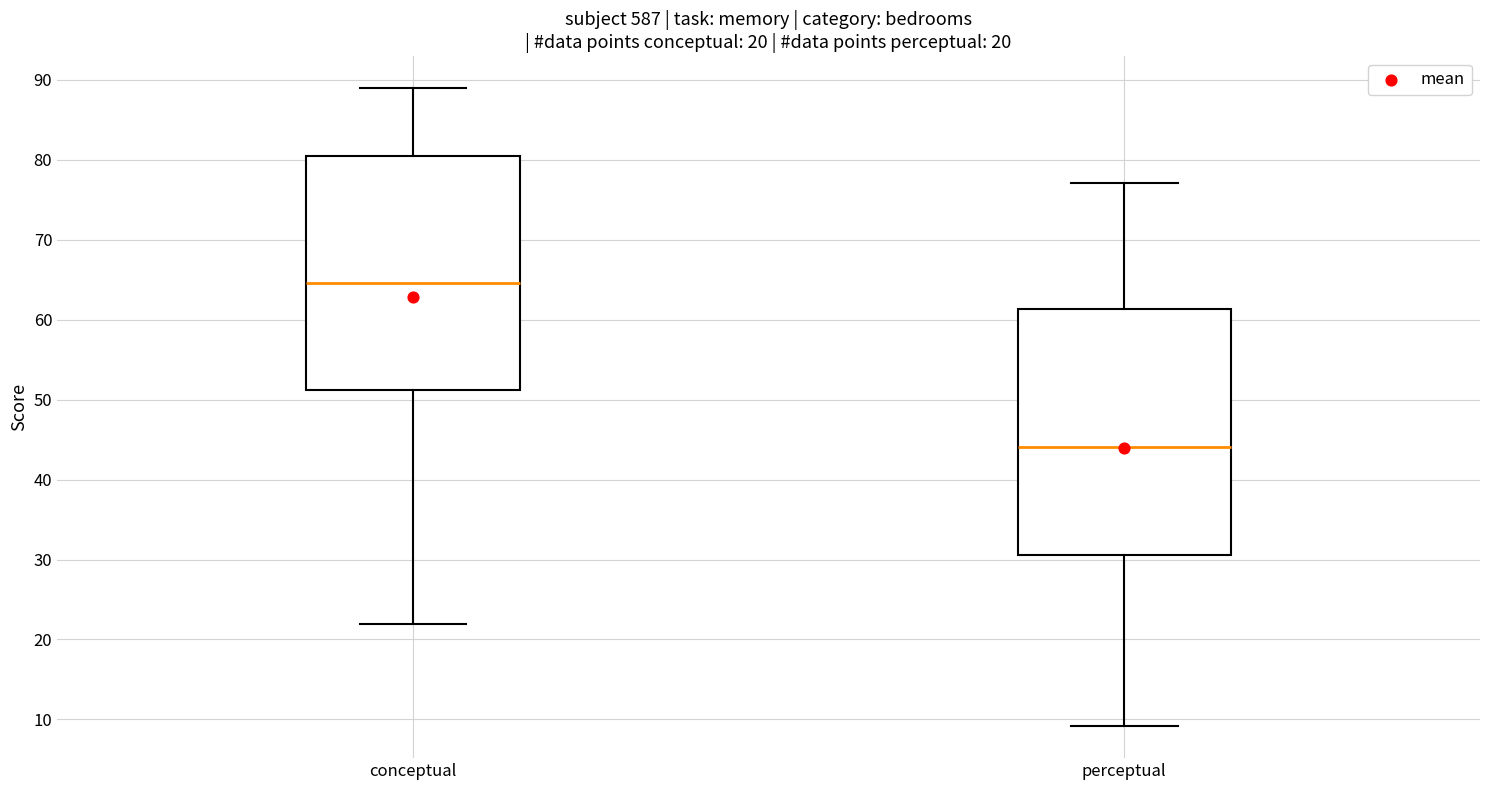

Which box has the highest median line?

conceptual